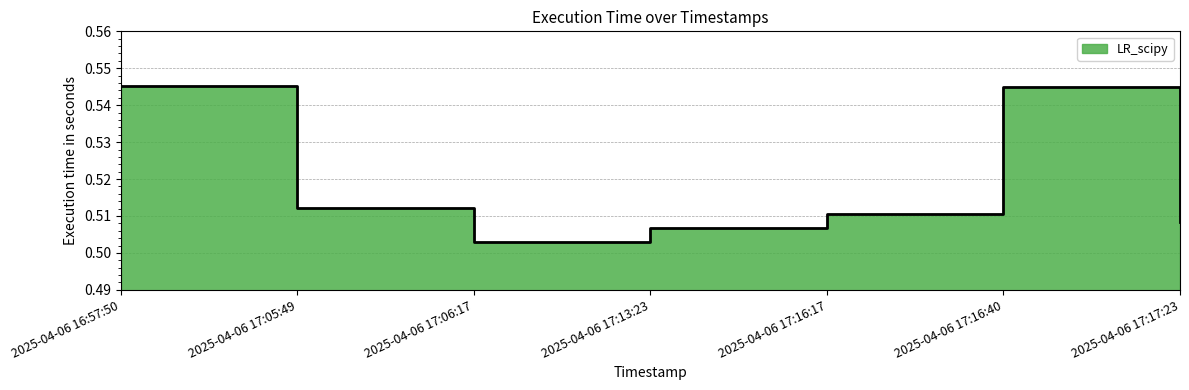

What position from the right is 2025-04-06 17:06:17?

5